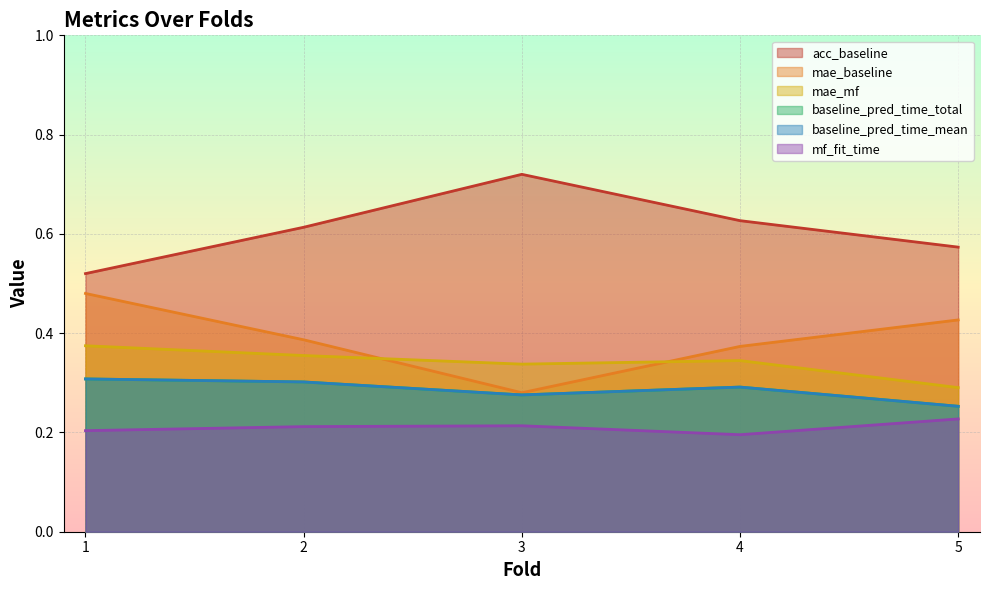

What is the greatest value displayed?

0.7